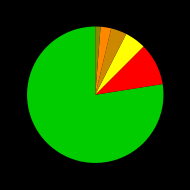

Is there any slice that represents more than half of the pie?

Yes